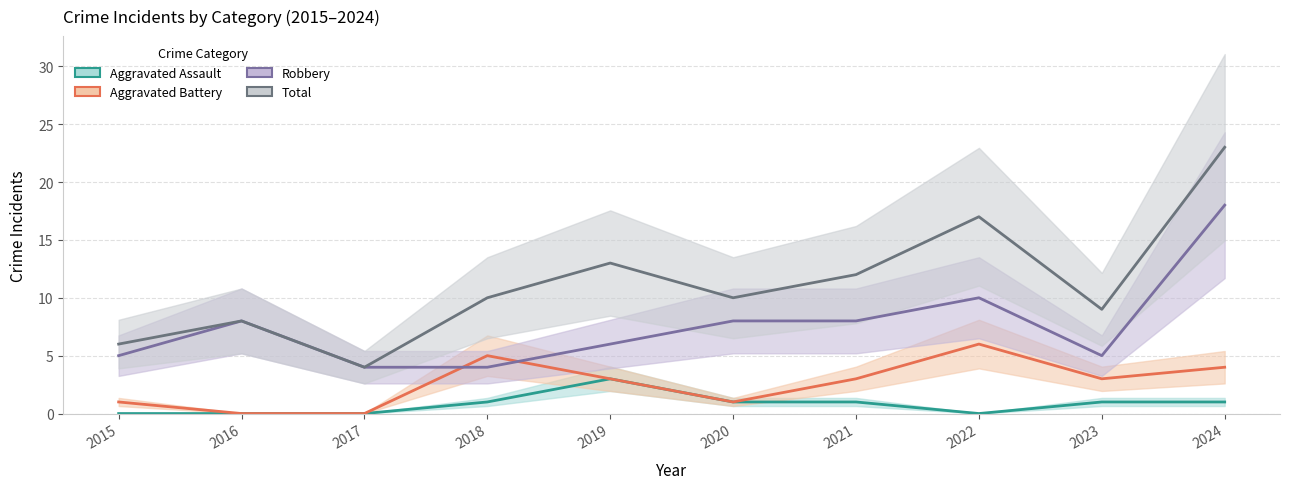

The Aggravated Battery series shows 7 at 2024. True or false?

False